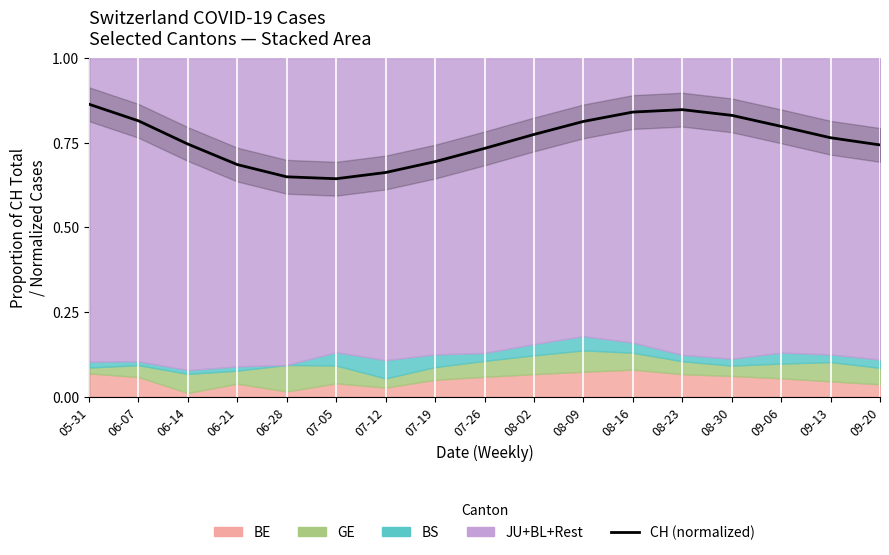

Reading left to right, transcribe all the data shown in this chart.

05-31=0.9	06-07=0.8	06-14=0.7	06-21=0.7	06-28=0.6	07-05=0.6	07-12=0.7	07-19=0.7	07-26=0.7	08-02=0.8	08-09=0.8	08-16=0.8	08-23=0.8	08-30=0.8	09-06=0.8	09-13=0.8	09-20=0.7